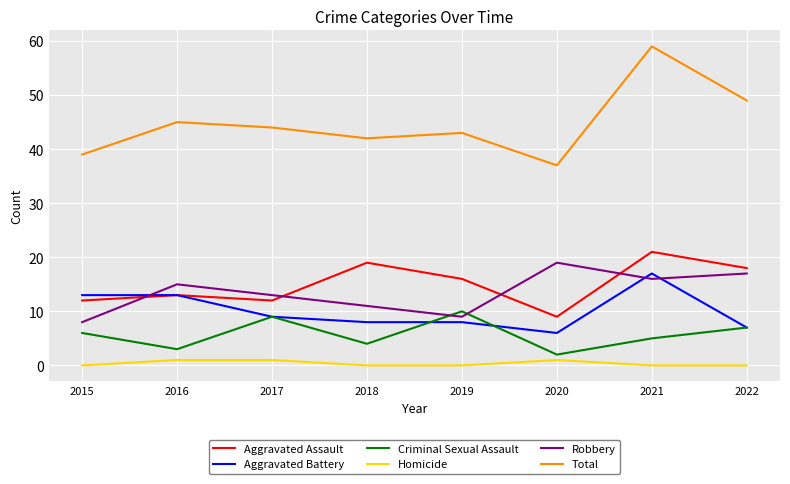

What is the spread (max minus min) of values at 2022?

49